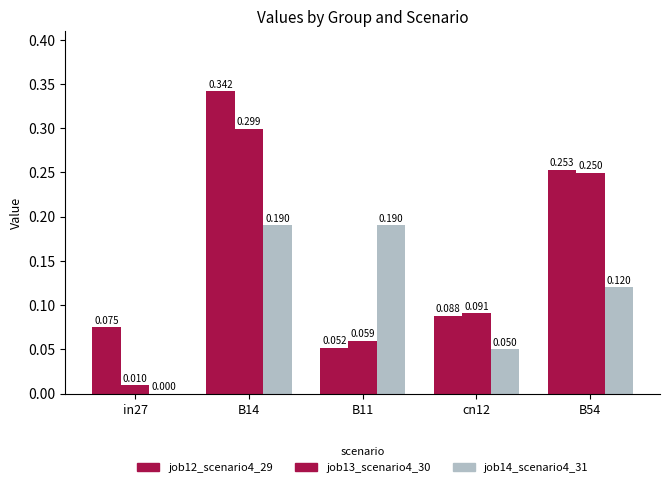

What is the average value of the job14_scenario4_31 series?

0.1